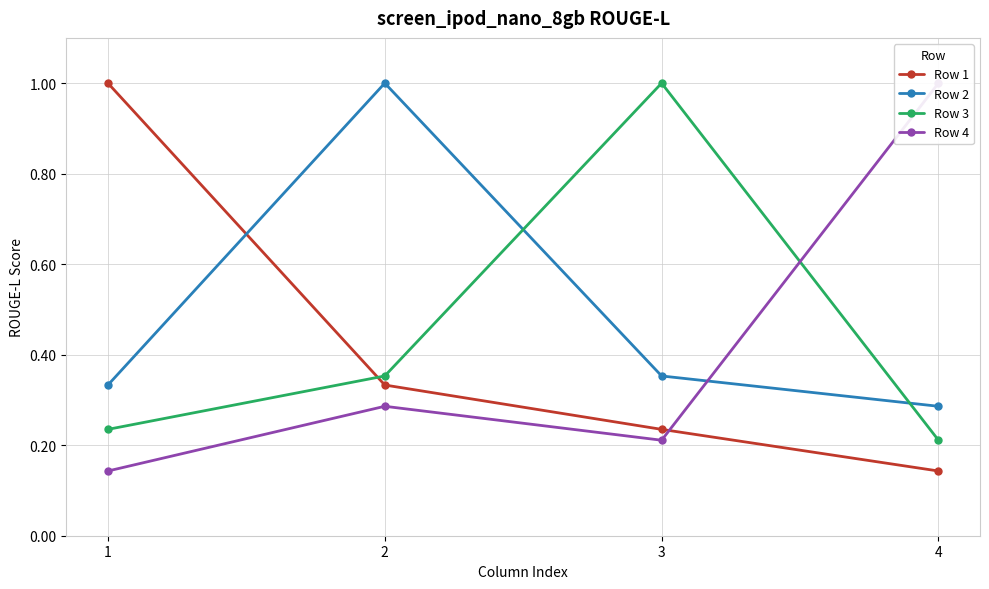

Reading left to right, what are all the values shown in this chart?

Row 1: 1=1.0	2=0.3	3=0.2	4=0.1
Row 2: 1=0.3	2=1.0	3=0.4	4=0.3
Row 3: 1=0.2	2=0.4	3=1.0	4=0.2
Row 4: 1=0.1	2=0.3	3=0.2	4=1.0